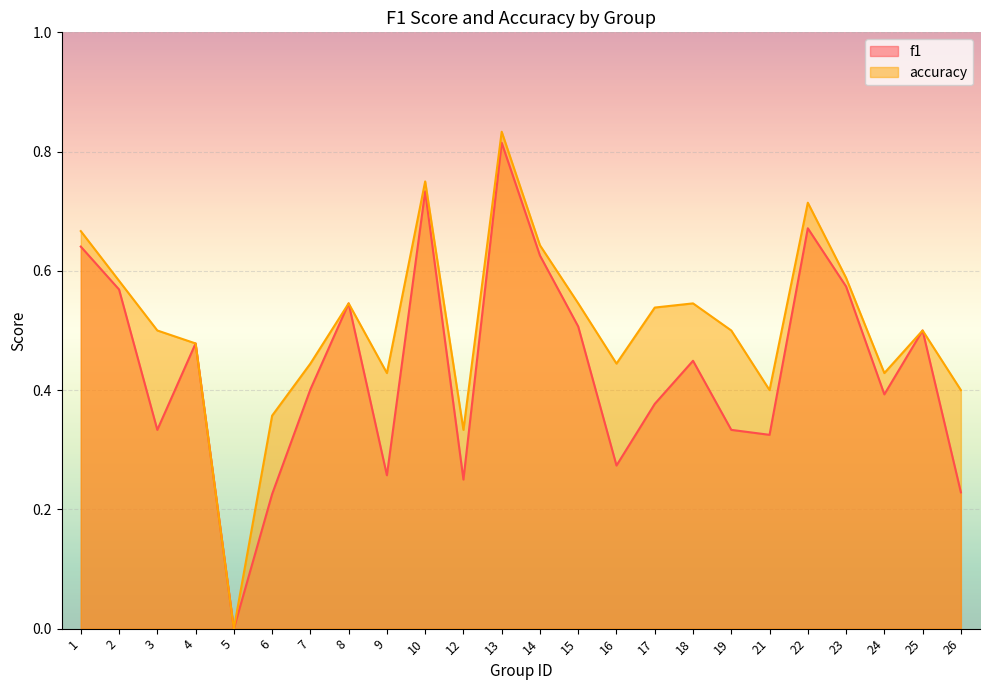

True or false: f1 and accuracy cross at least once.

False